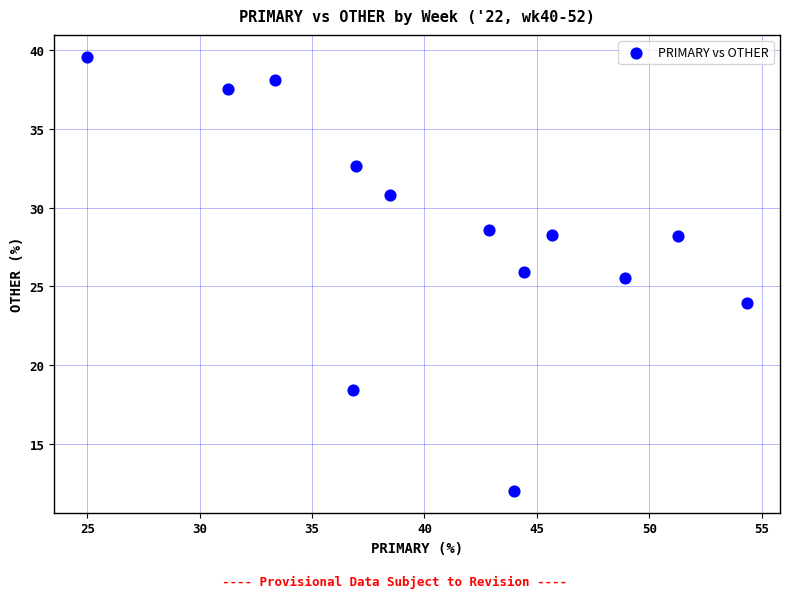

What Y value in the scatter plot is closest to 25?

25.5